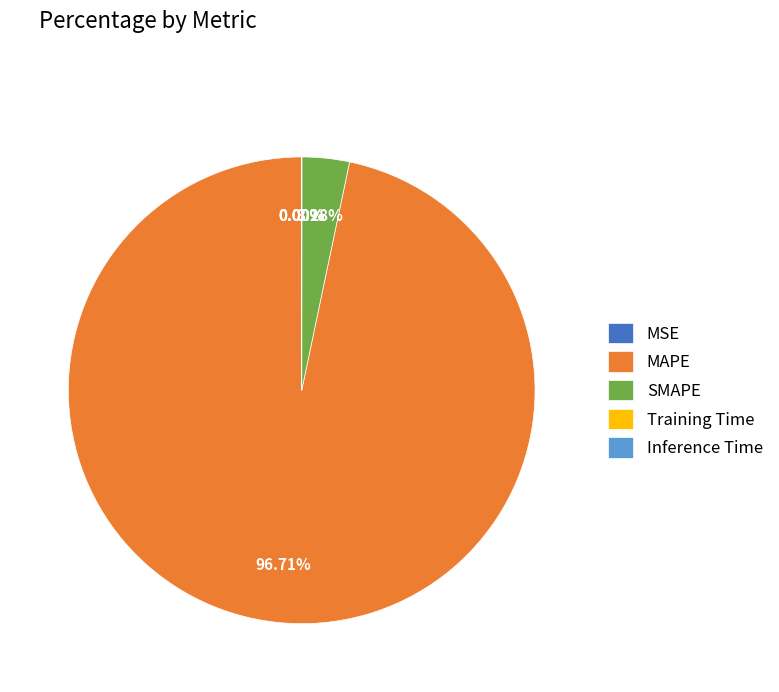

Which slice represents more than half of the pie?

MAPE